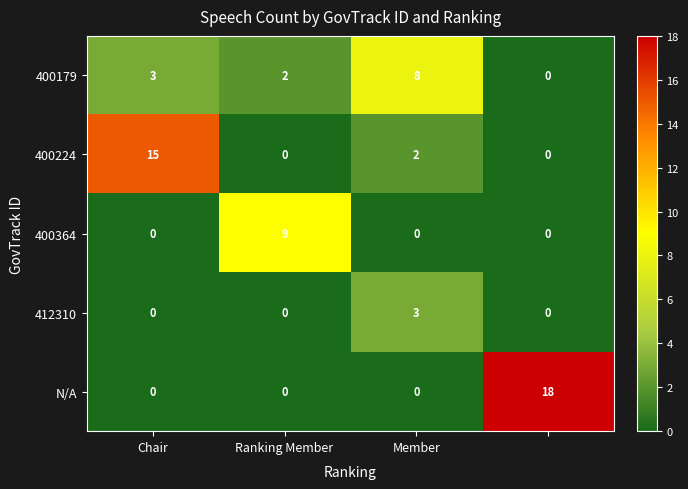

How many N/A values are between 0 and 18?

4